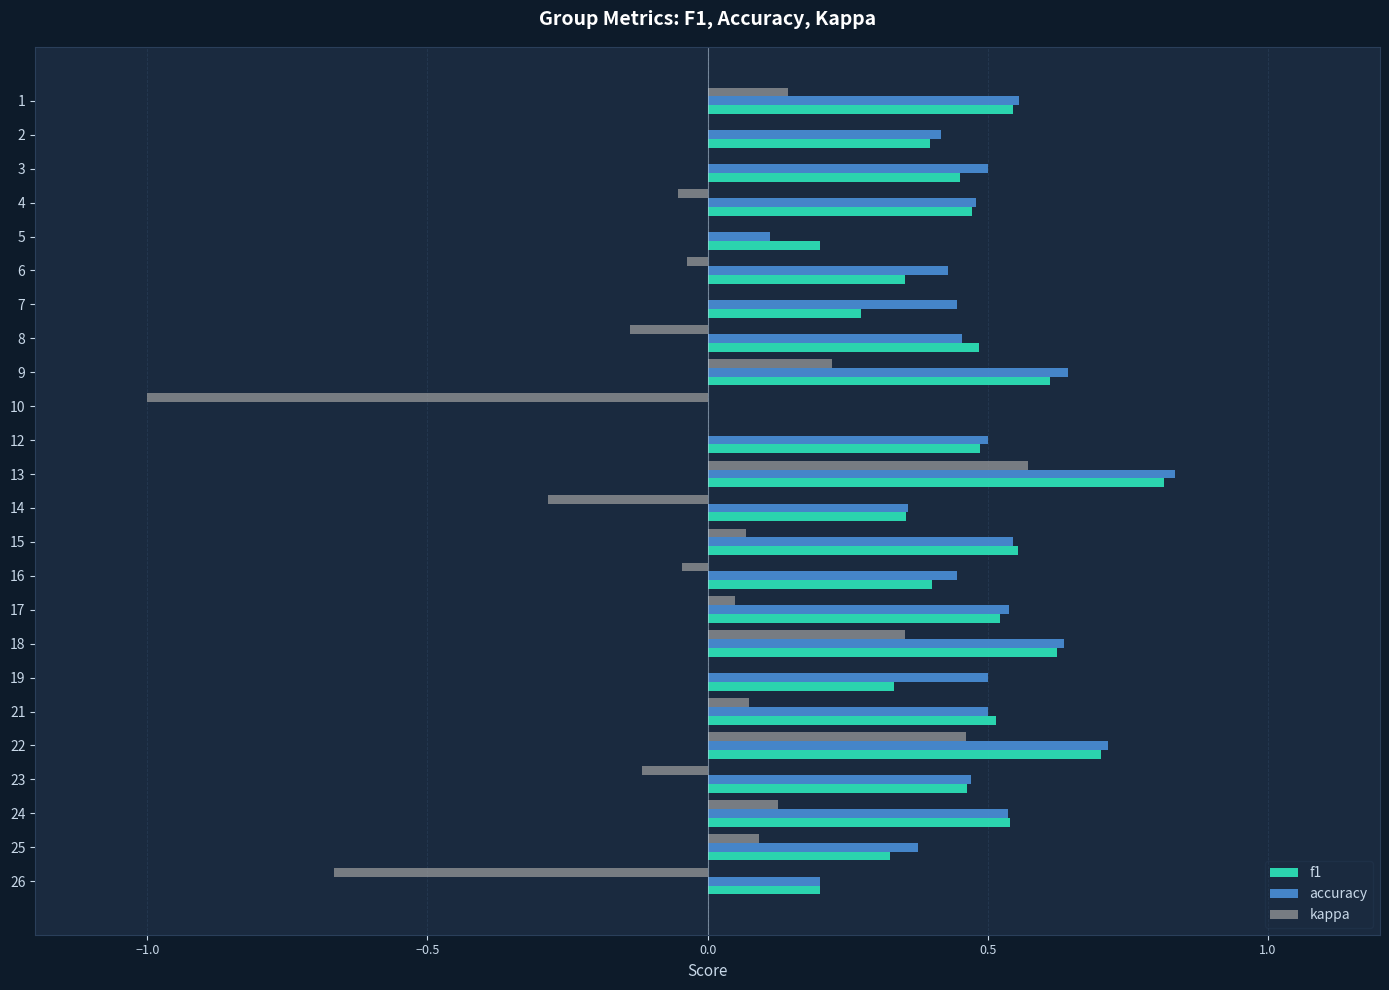

Is it true that kappa equals 0.7 at 19?

False